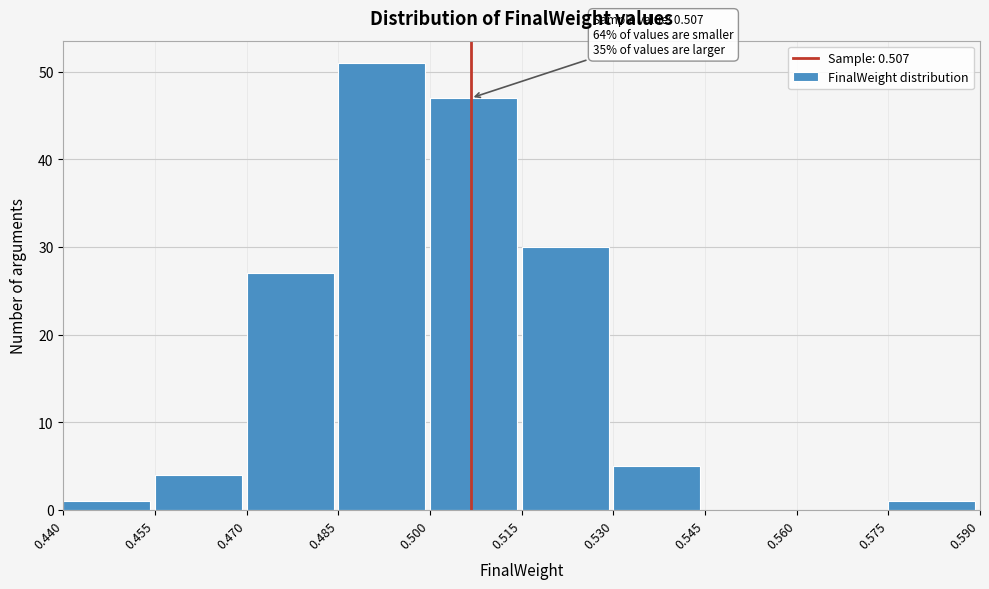

Which range on the x-axis has the tallest bar?

0.485 to 0.500